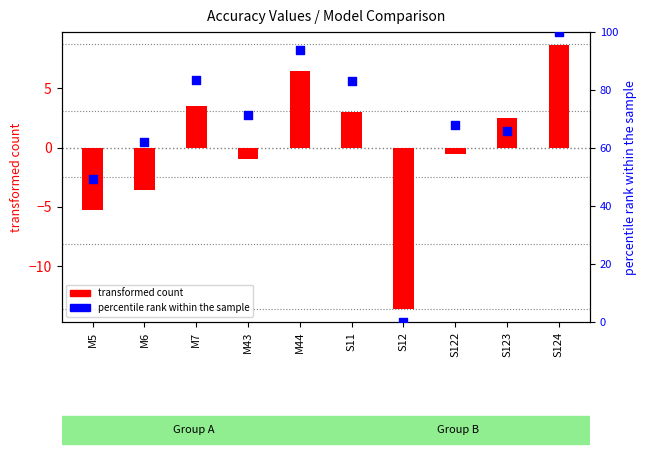

At how many categories does at least one series exceed 93?

2